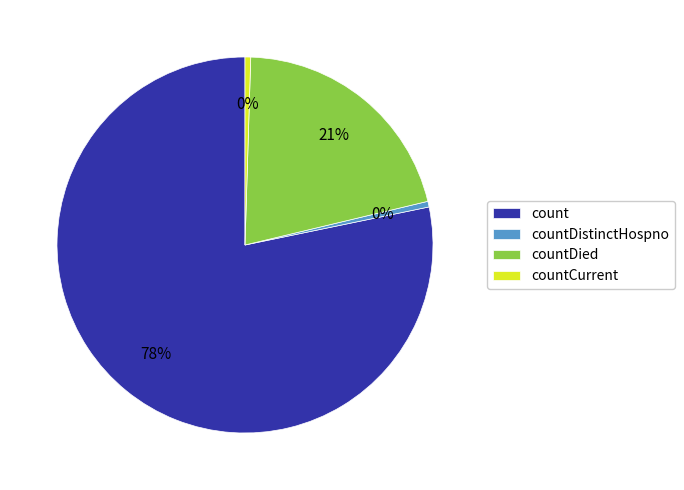

To the nearest percent, what is the average slice percentage?

25%